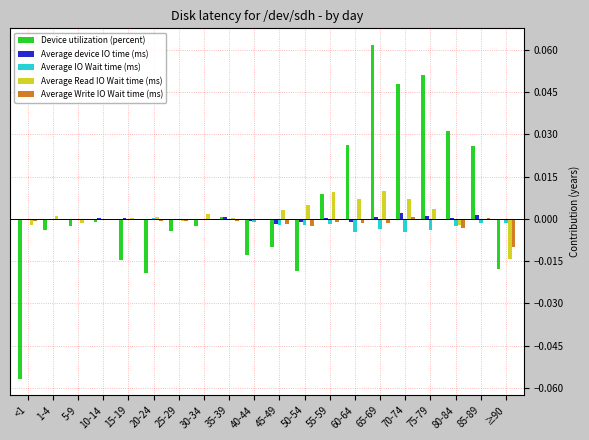

Count the number of categories in the chart.

20